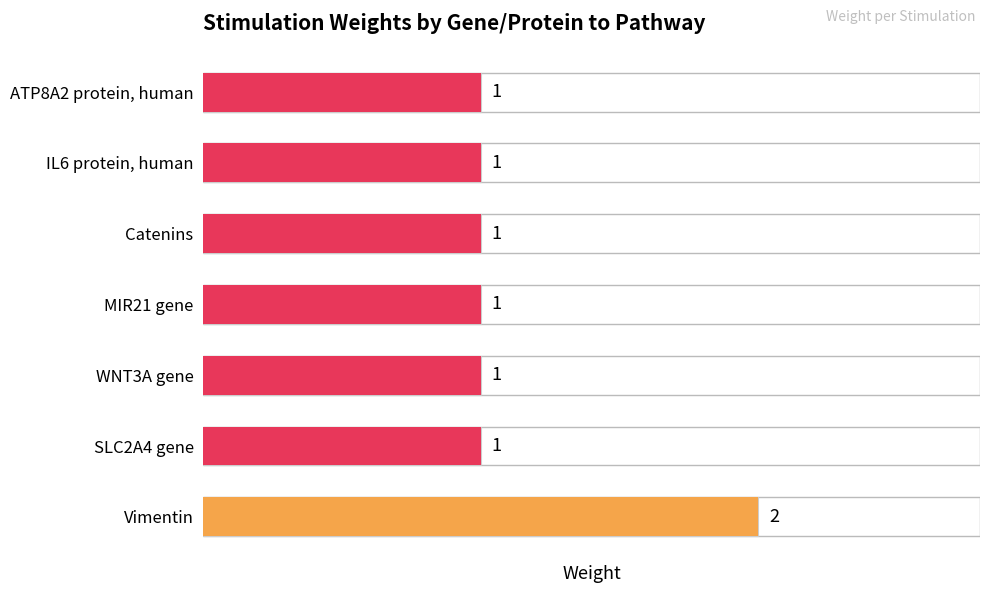

Count the values in the range 1 to 2.

7